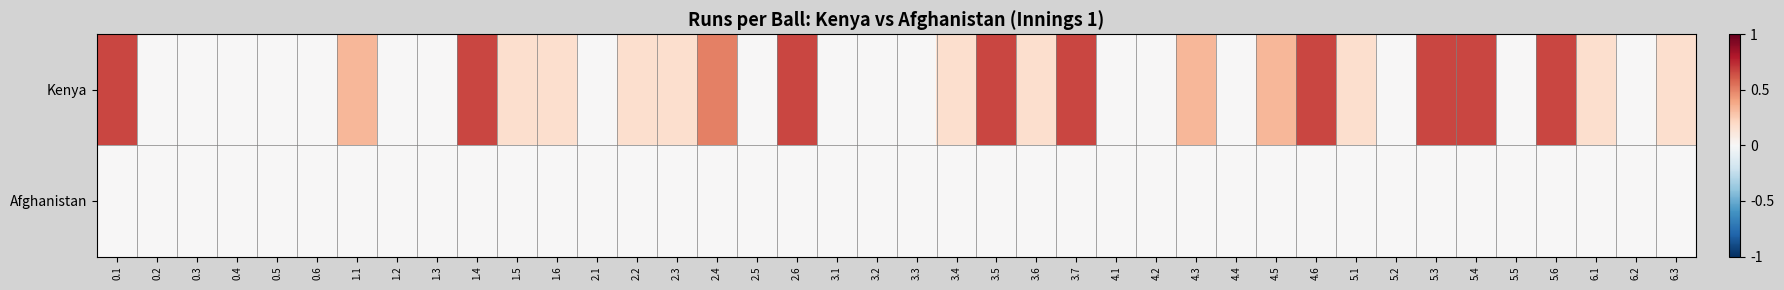

At which category is the sum across all series the highest?

0.1